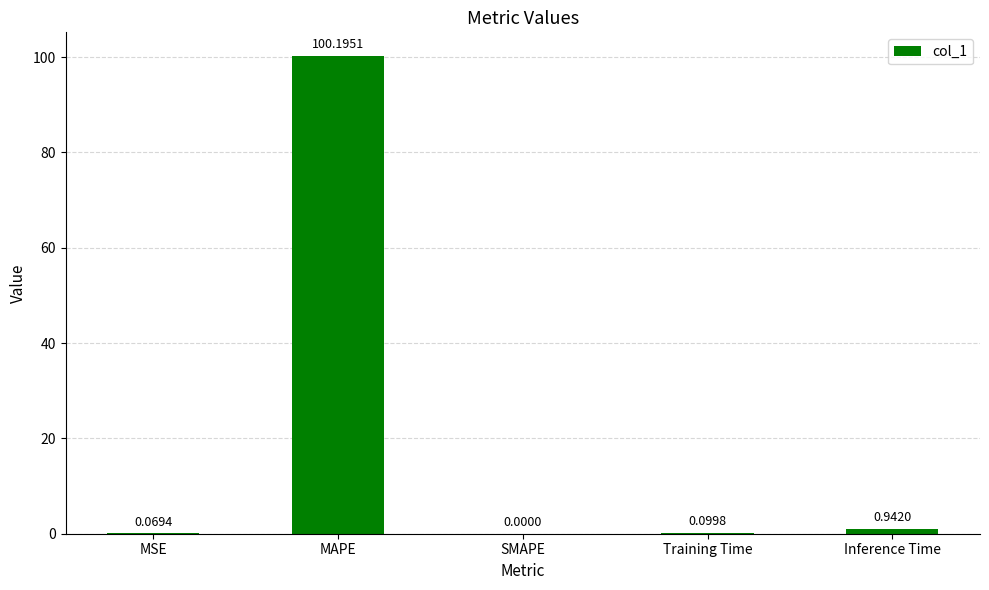

Where is the data nearest to the value 50?

Inference Time